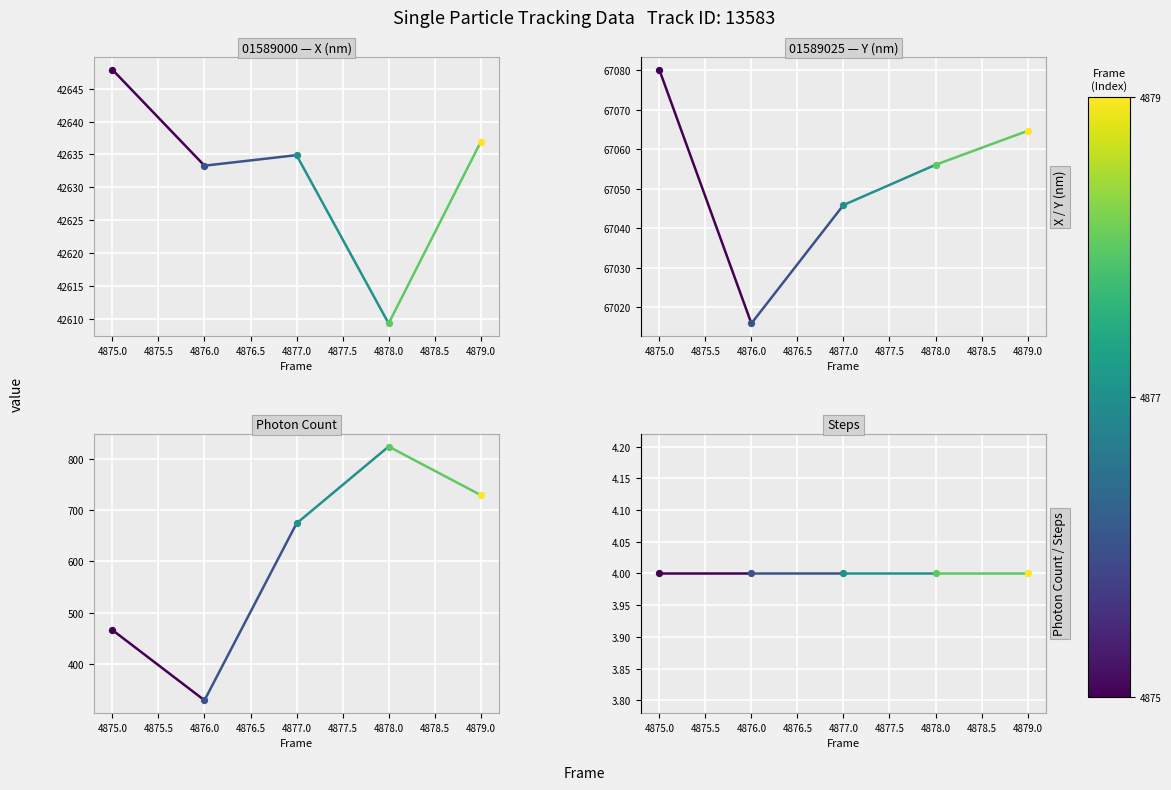

Which series has the largest total across all categories?

Y (nm)